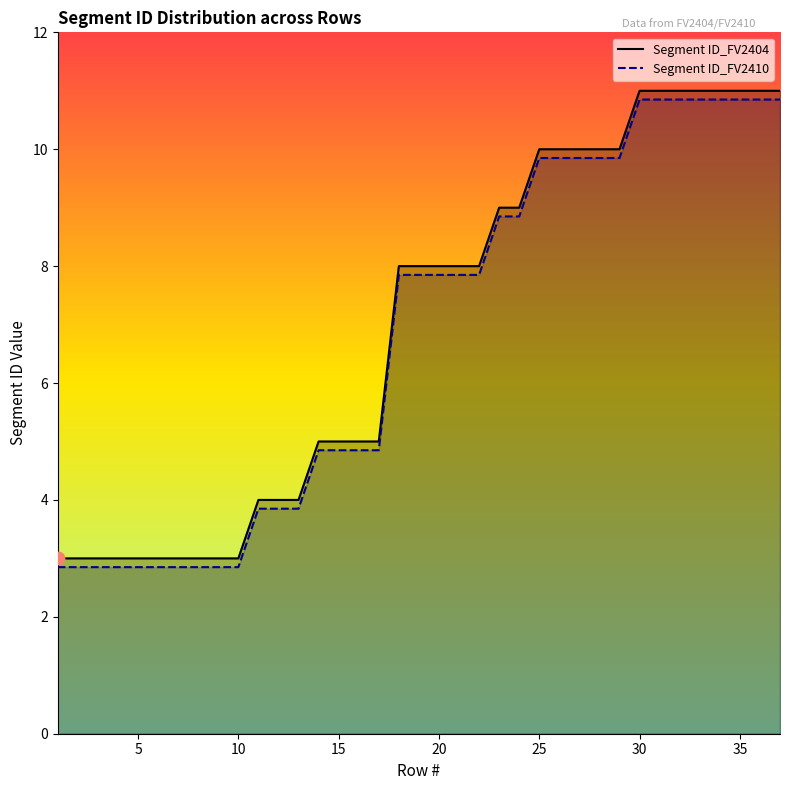

Which series contains the lowest Y value?

Segment ID_FV2410